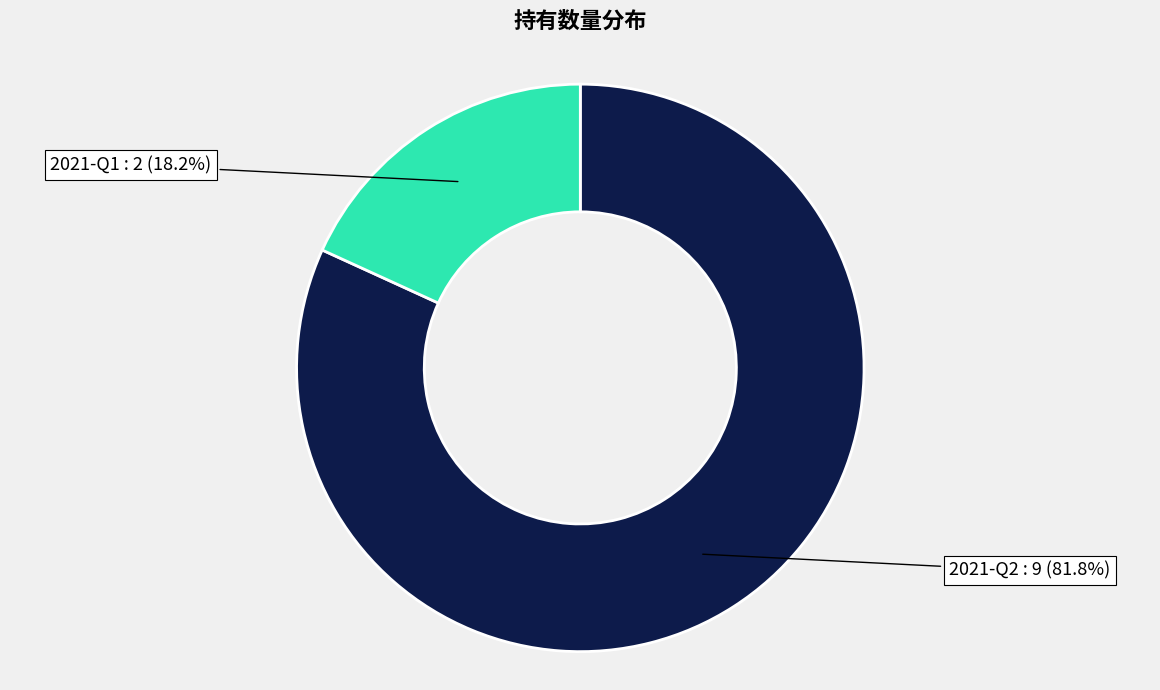

Rank the categories by value from highest to lowest.

2021-Q2, 2021-Q1